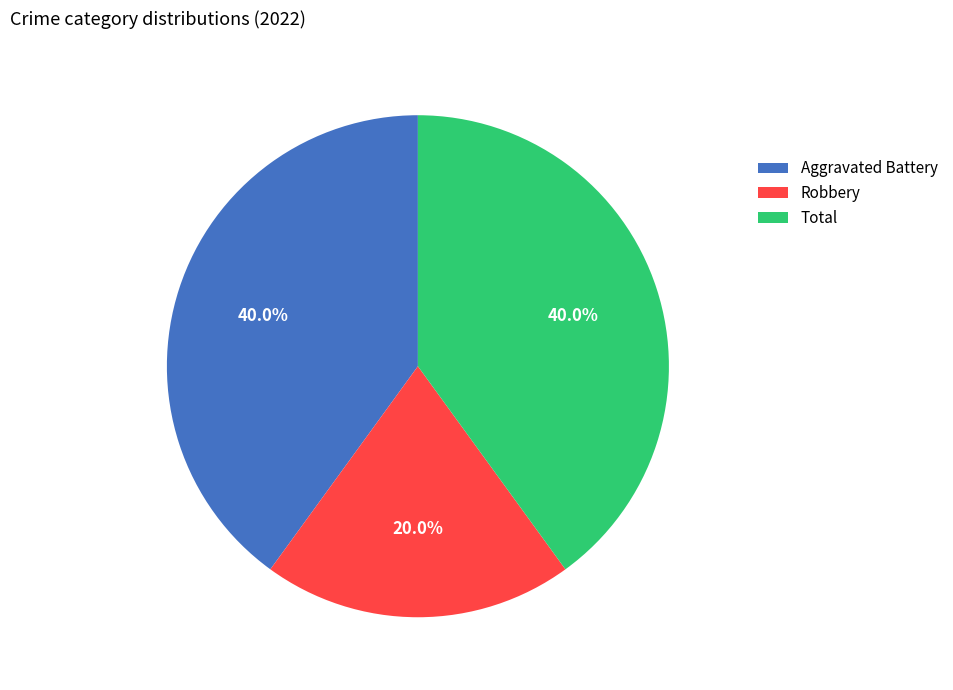

How many slices are in this pie chart?

3